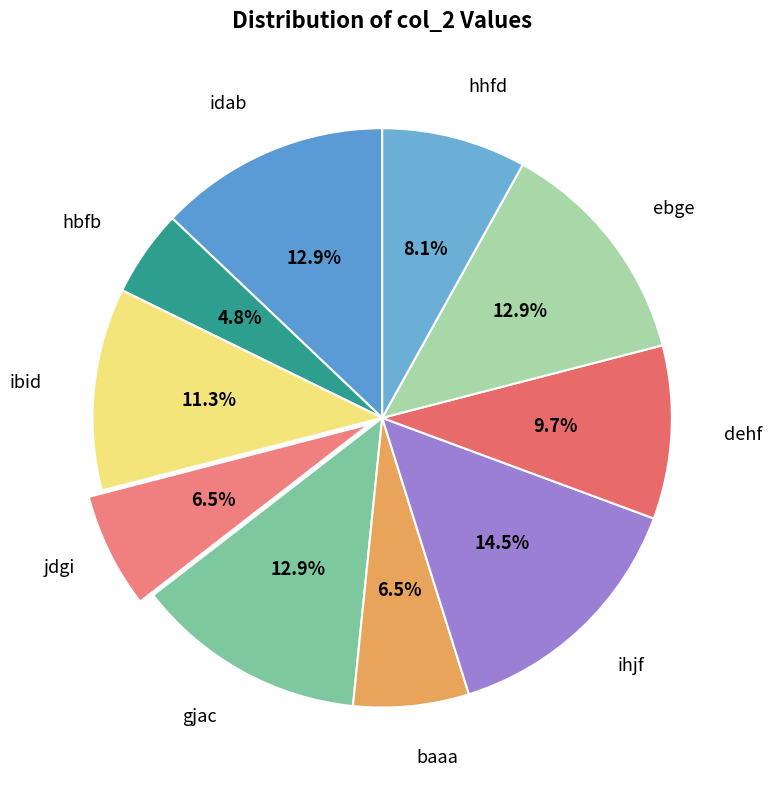

Which has a higher value, dehf or baaa?

dehf